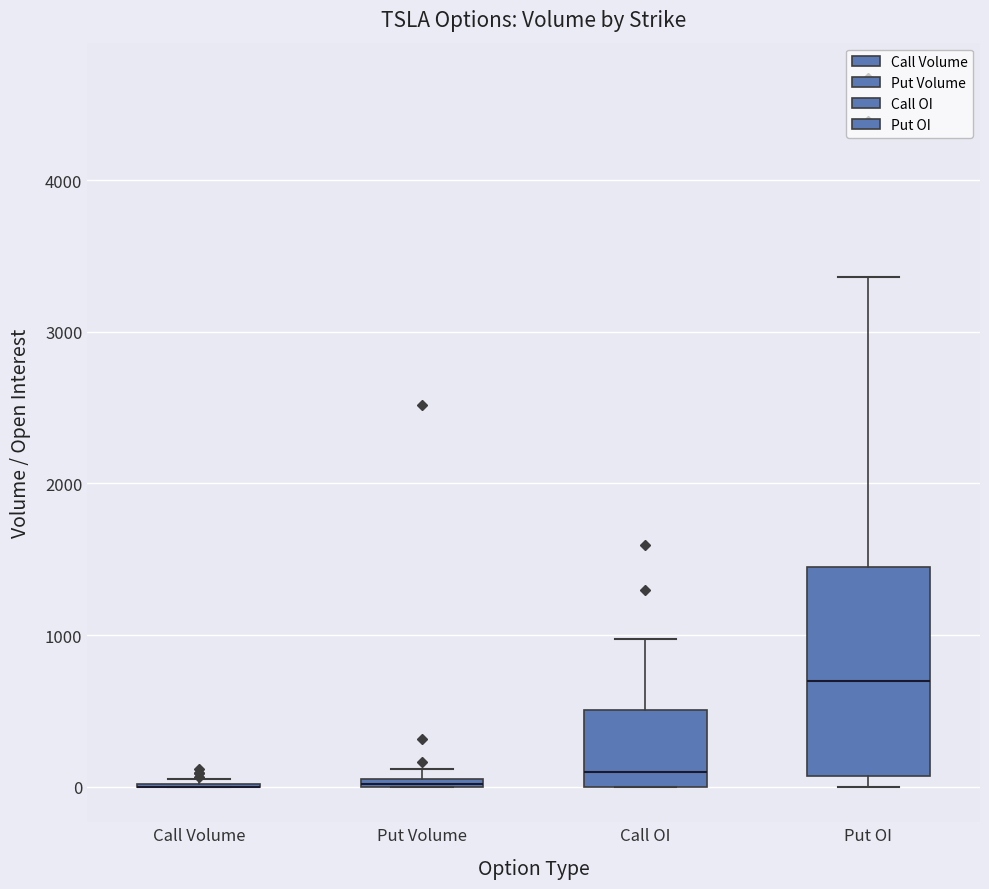

Which box is the tallest, from its lower edge to its upper edge?

Put OI